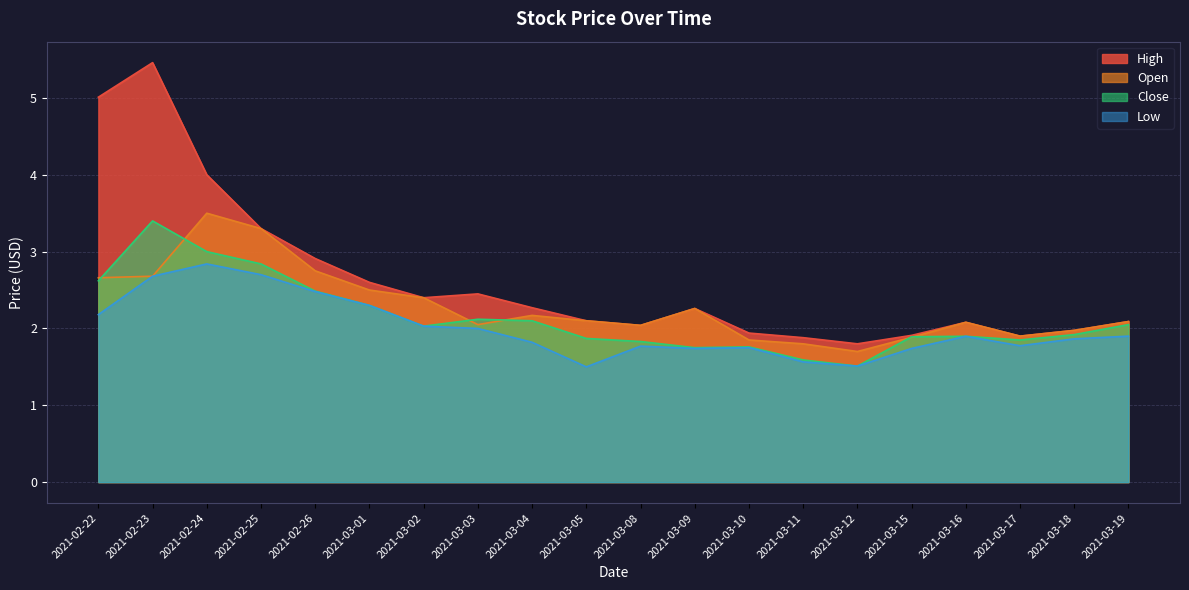

What is the difference between the highest and lowest values at 2021-03-05?

0.6